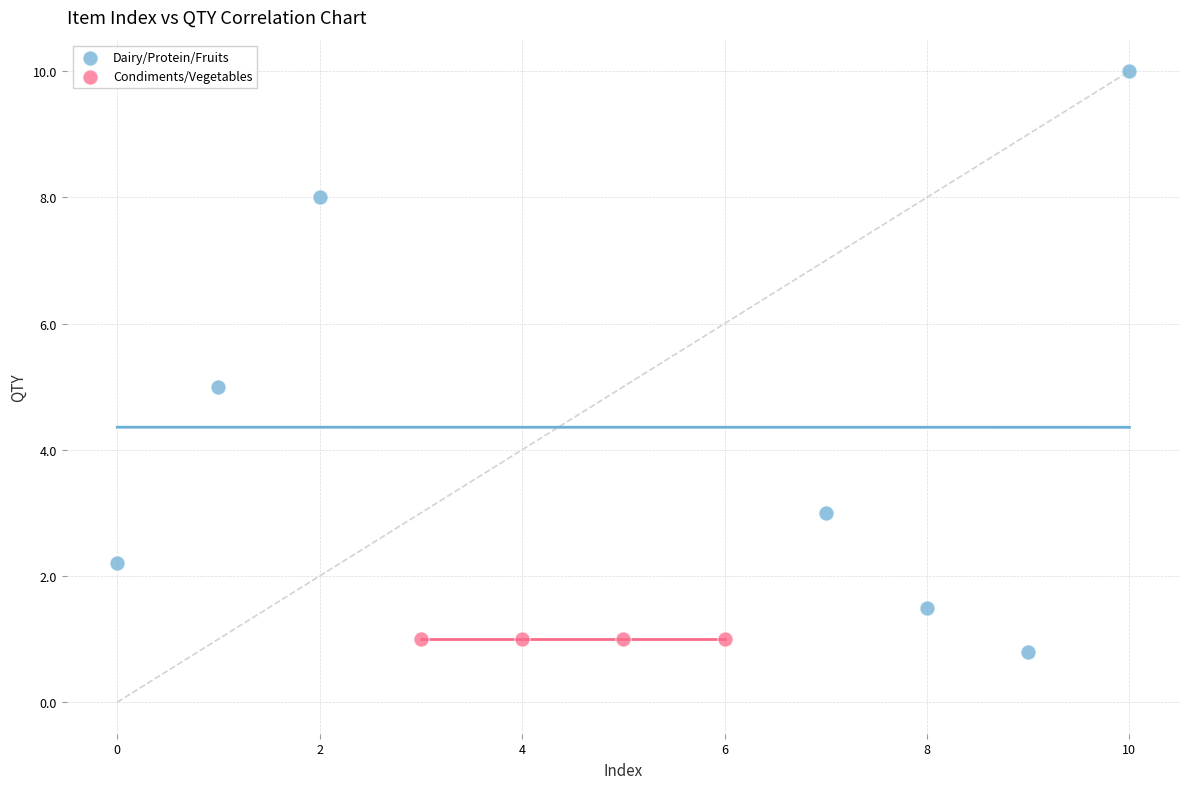

Which series contains the highest Y value?

Dairy/Protein/Fruits